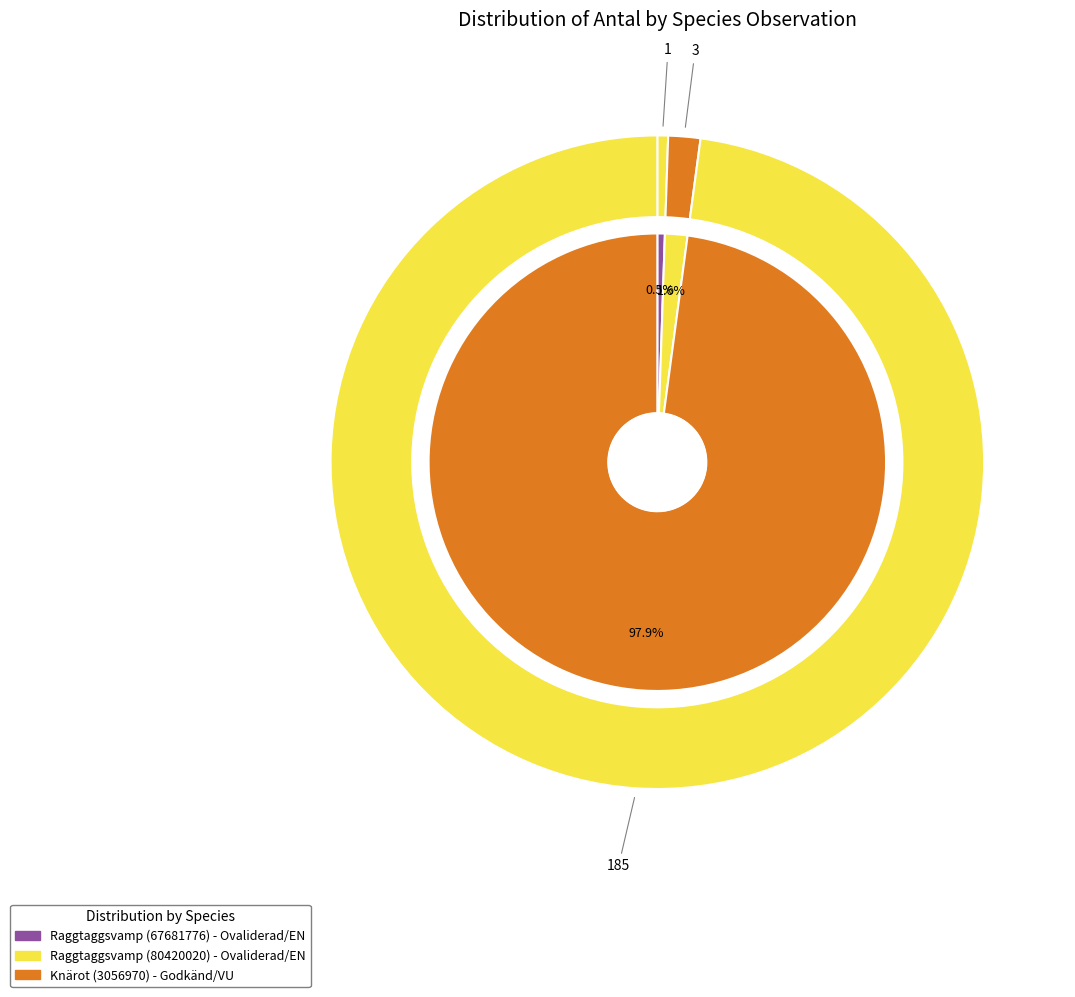

What is the smallest slice in the pie chart?

Raggtaggsvamp (67681776)